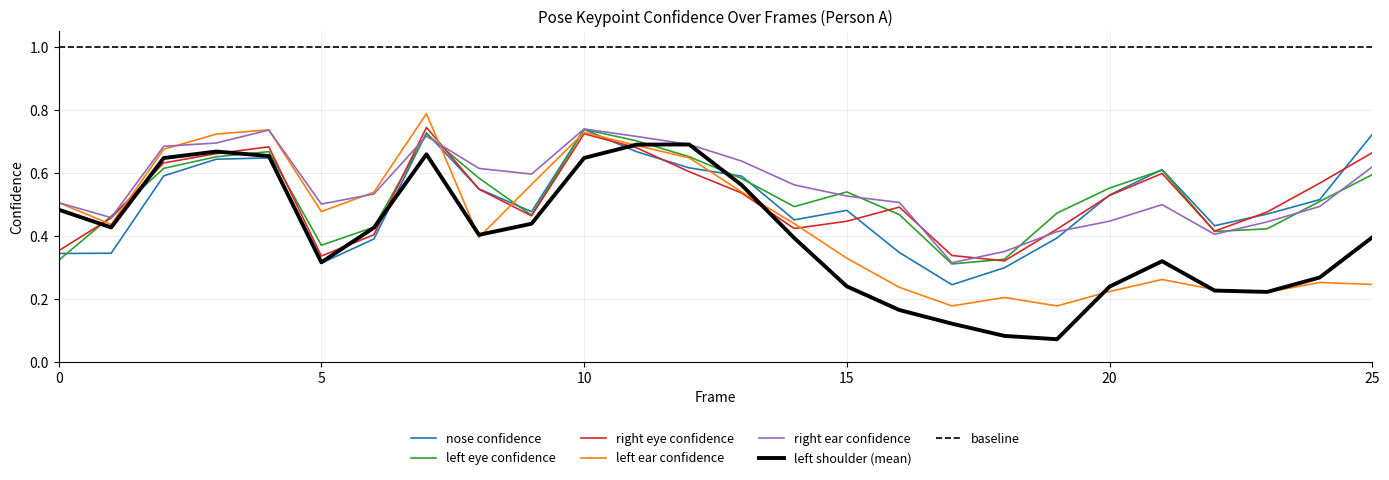

What is the minimum value for a_left_eye_confidence?

0.3